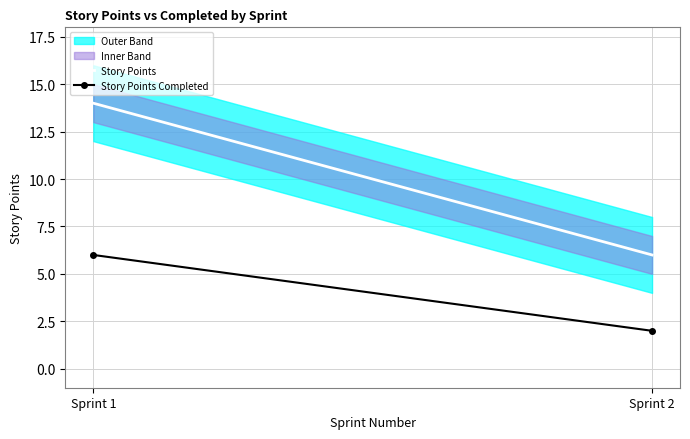

Rank the categories by Story Points Completed value from highest to lowest.

Sprint 1, Sprint 2